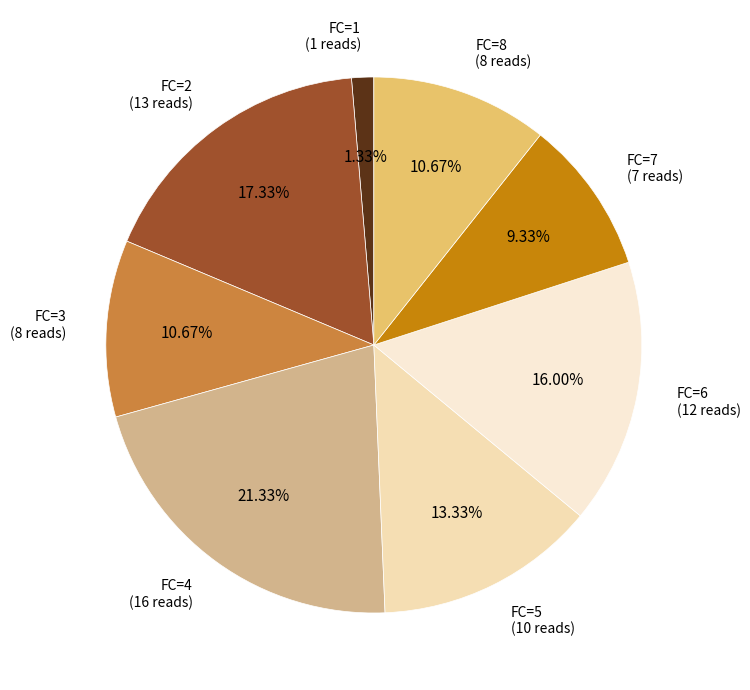

Count the number of slices in the pie.

8